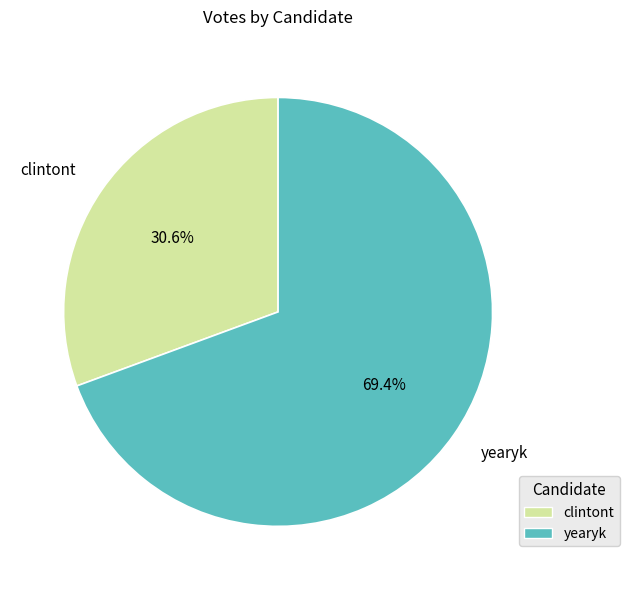

True or false: clintont accounts for 25% of the total.

False